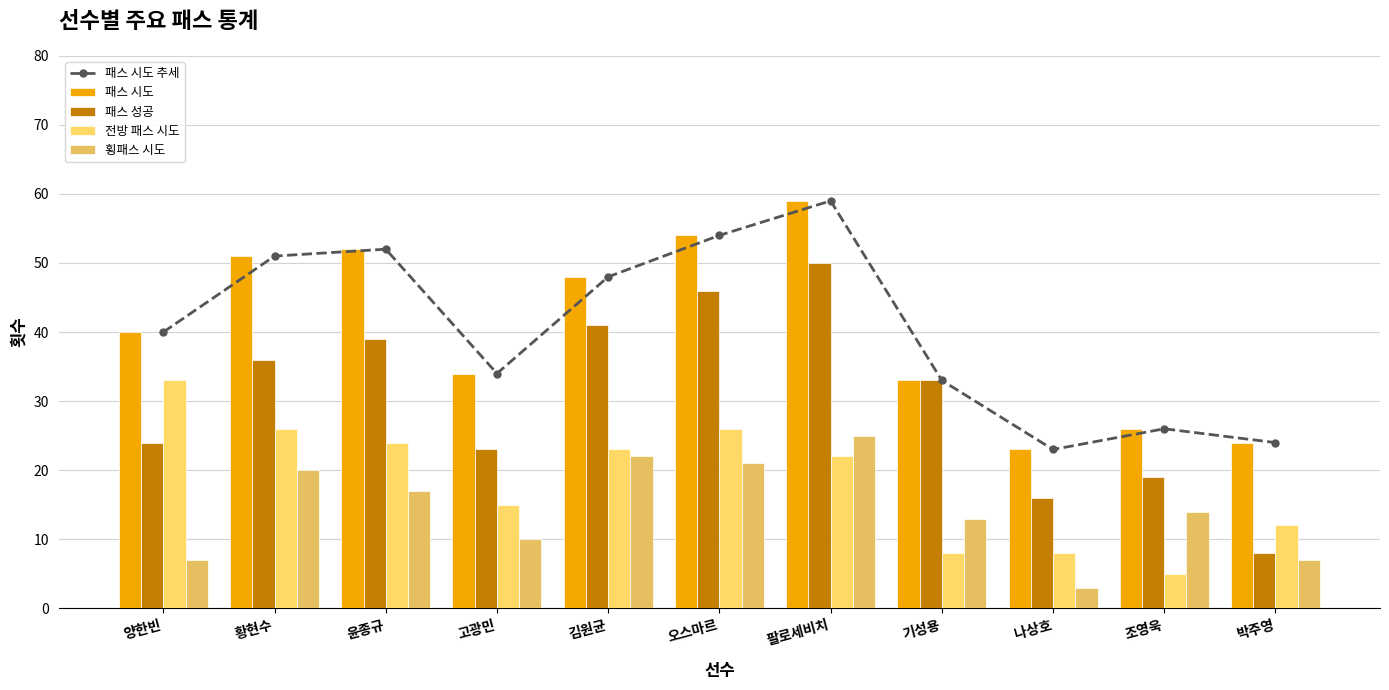

Which series has the largest total across all categories?

패스 시도 추세